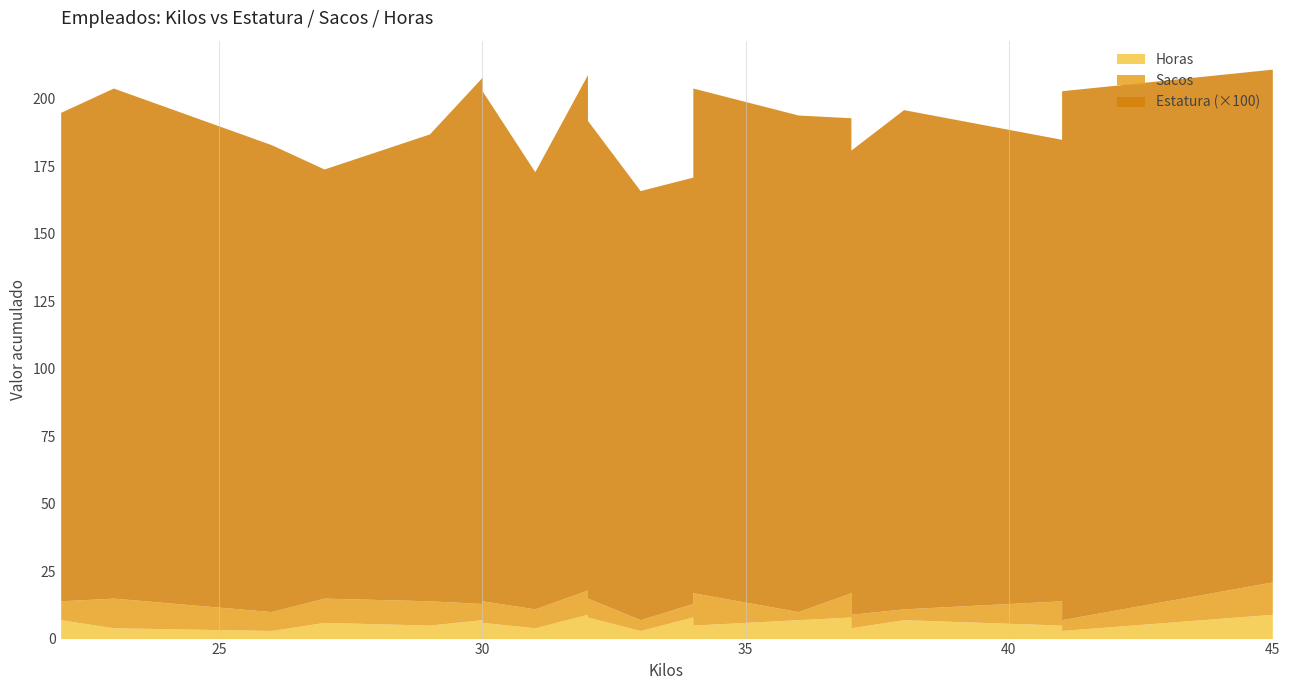

The value of Estatura at Empleado18 is 1.9. True or false?

True